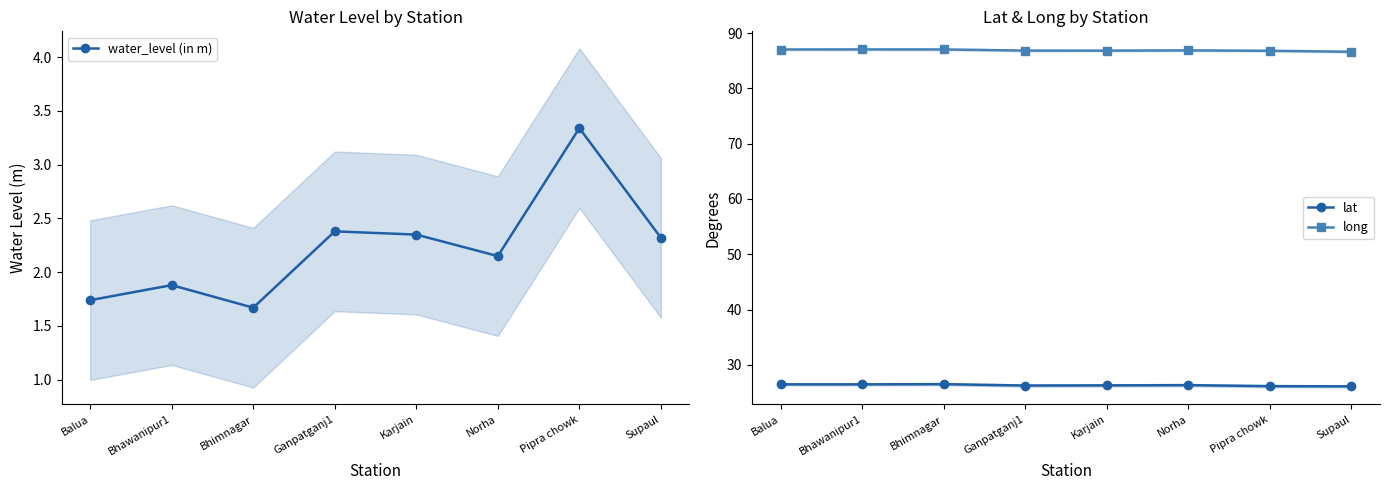

The water_level (in m) series shows 2.4 at Ganpatganj1. True or false?

True